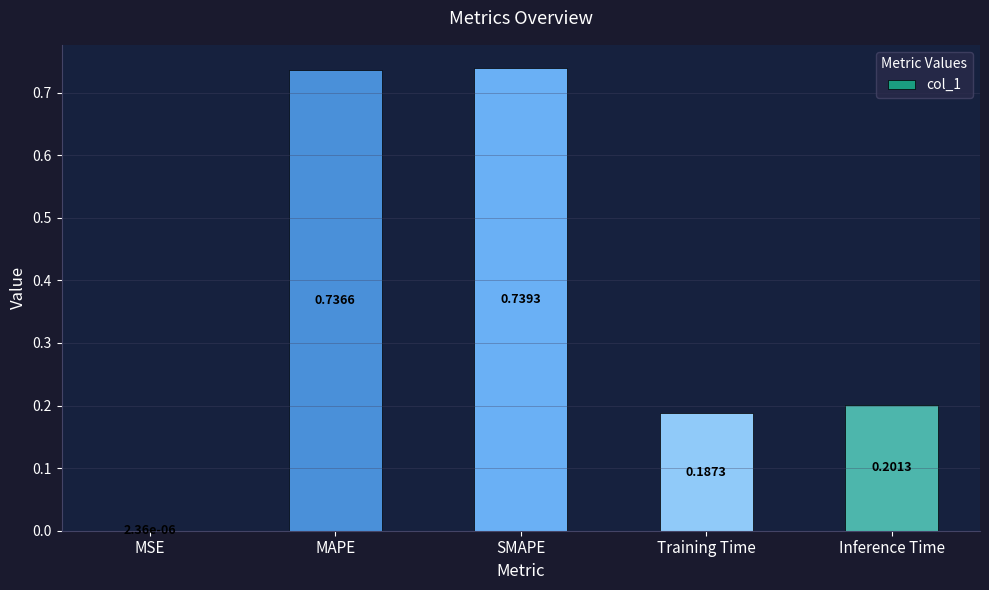

What is the sum of all values?

1.9